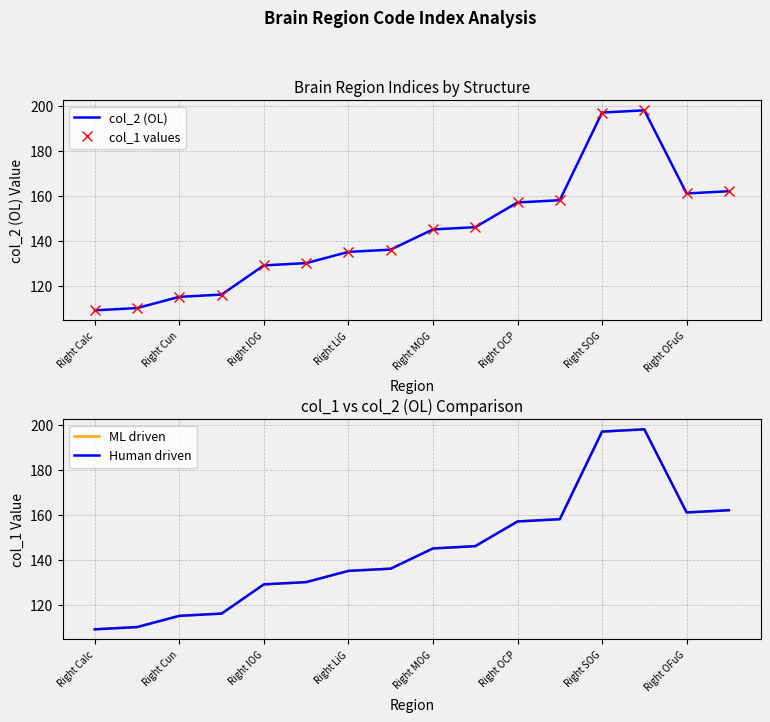

Is the value of ML driven at Right Cun greater than the value of Human driven at Right MOG?

No